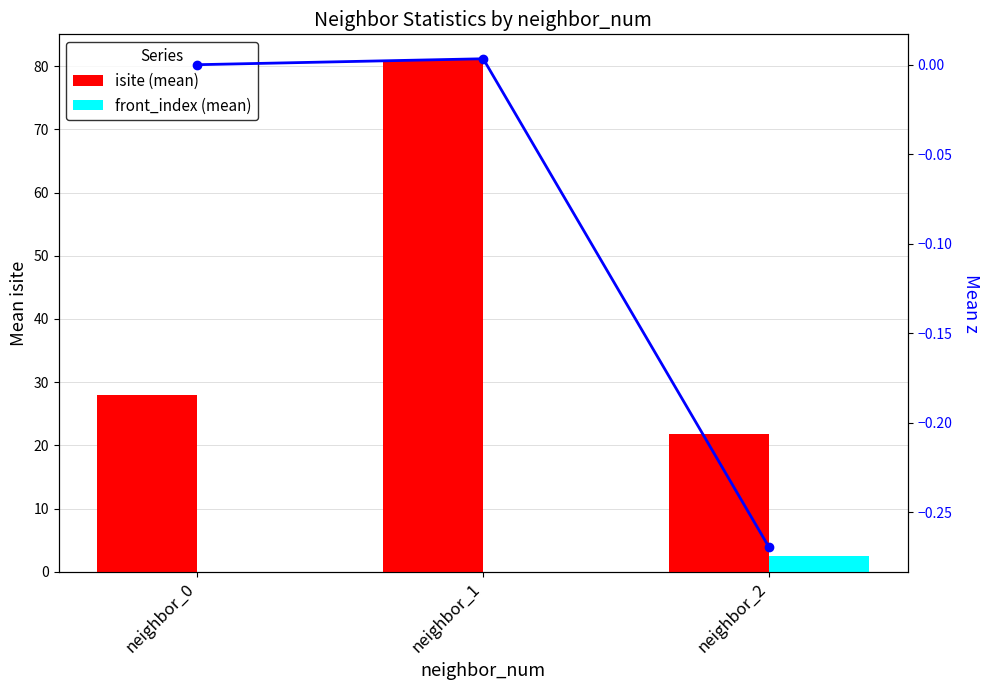

How many front_index (mean) values are between 0 and 2?

2